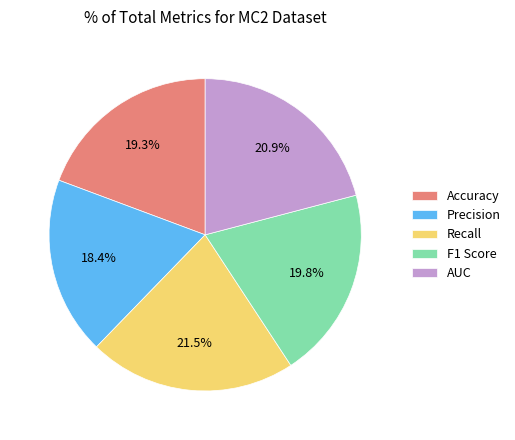

To the nearest percent, what is the average slice percentage?

20%